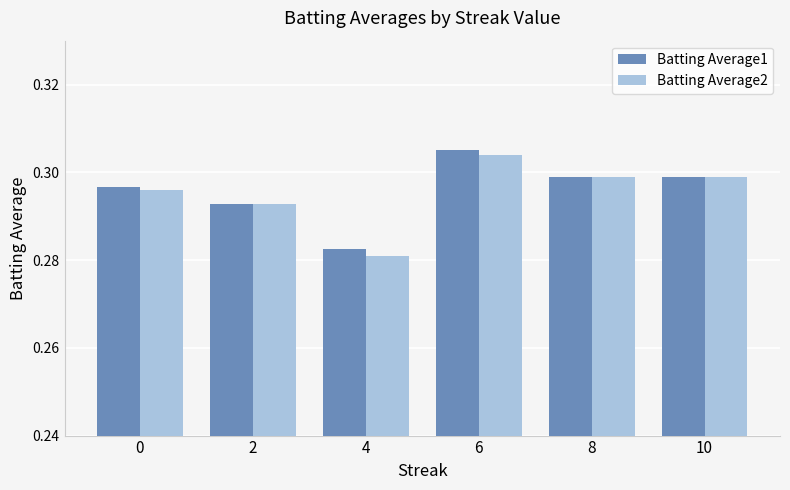

At which label is Batting Average2 closest to 0?

4